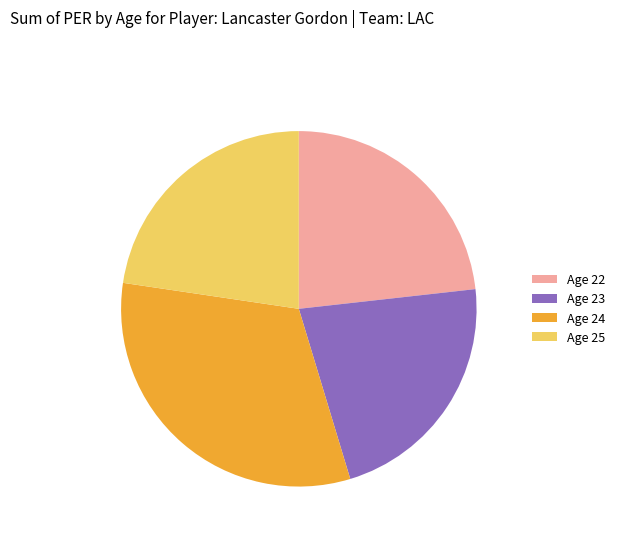

Rank the categories by value from lowest to highest.

Age 23, Age 25, Age 22, Age 24